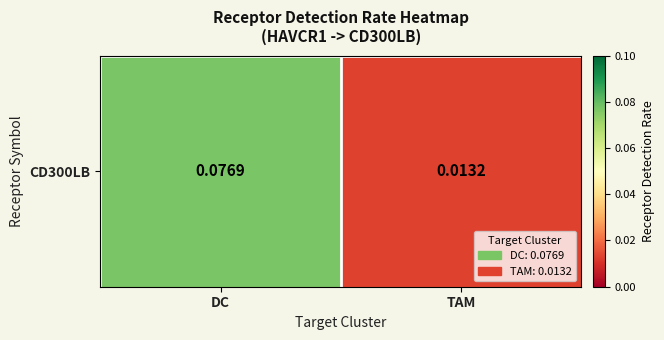

Rank the categories by value from highest to lowest.

DC, TAM